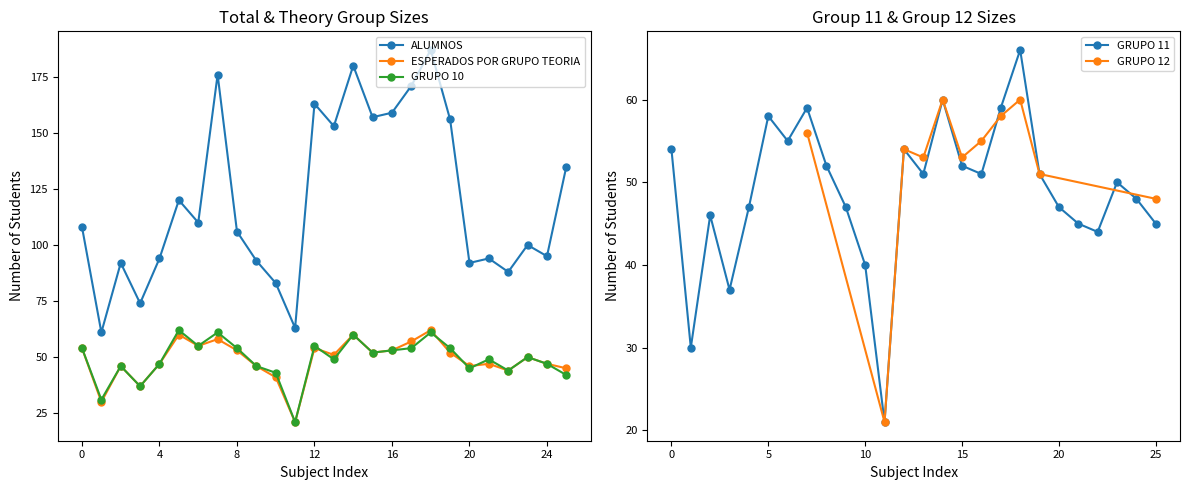

What is the maximum value for GRUPO 10?

62